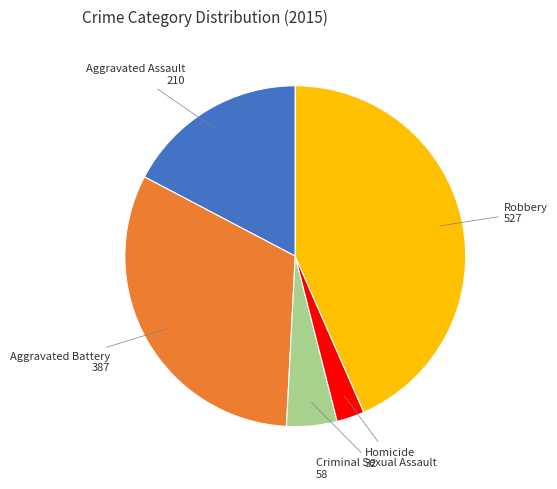

Does any single category account for the majority?

No